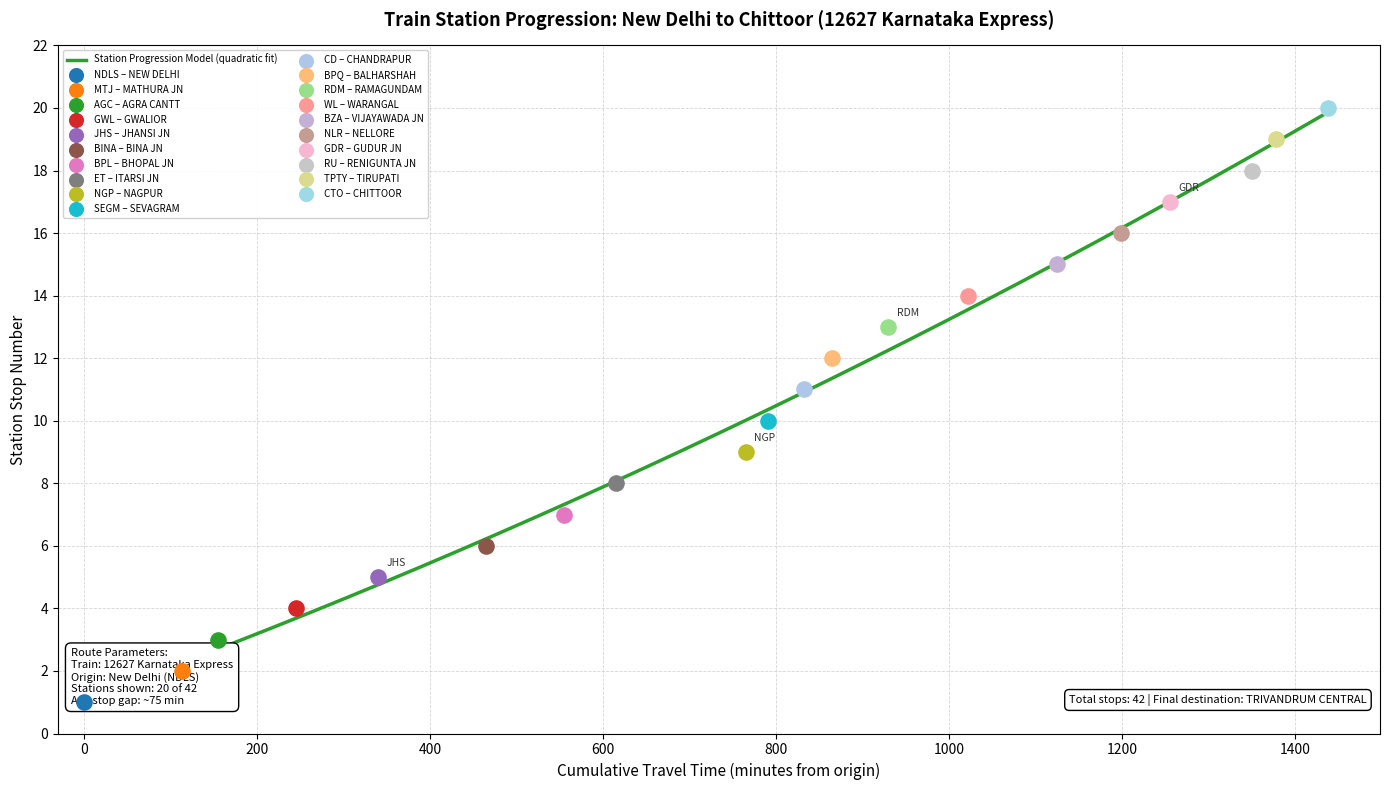

What is the change in value from BHOPAL JN to RENIGUNTA JN?

+11